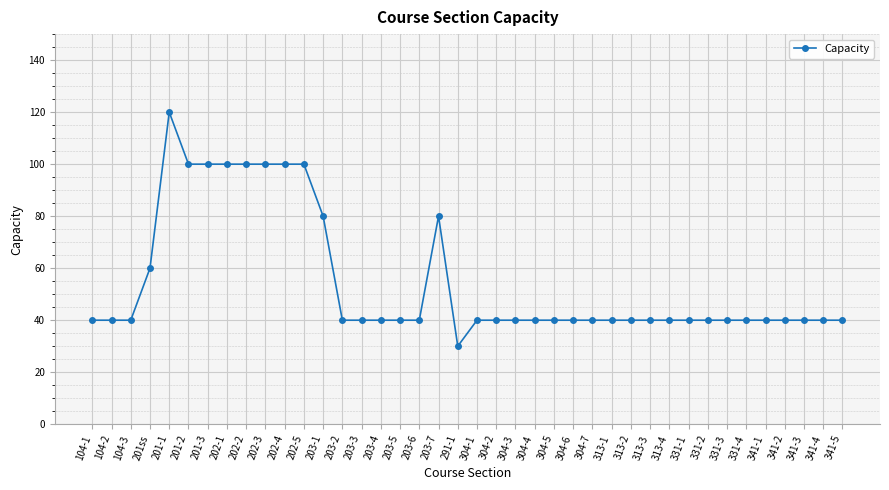

Is this an area chart (filled region under the line)?

No